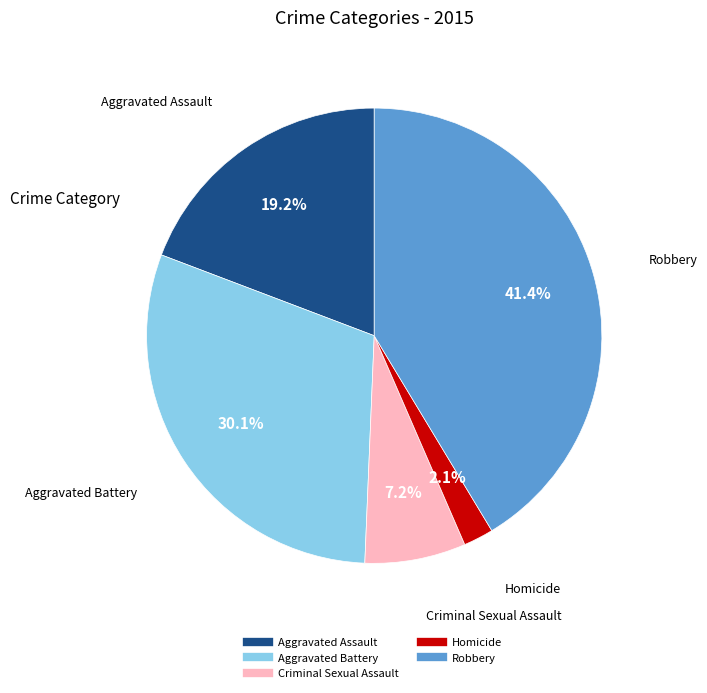

To the nearest percent, what is the average slice percentage?

20%